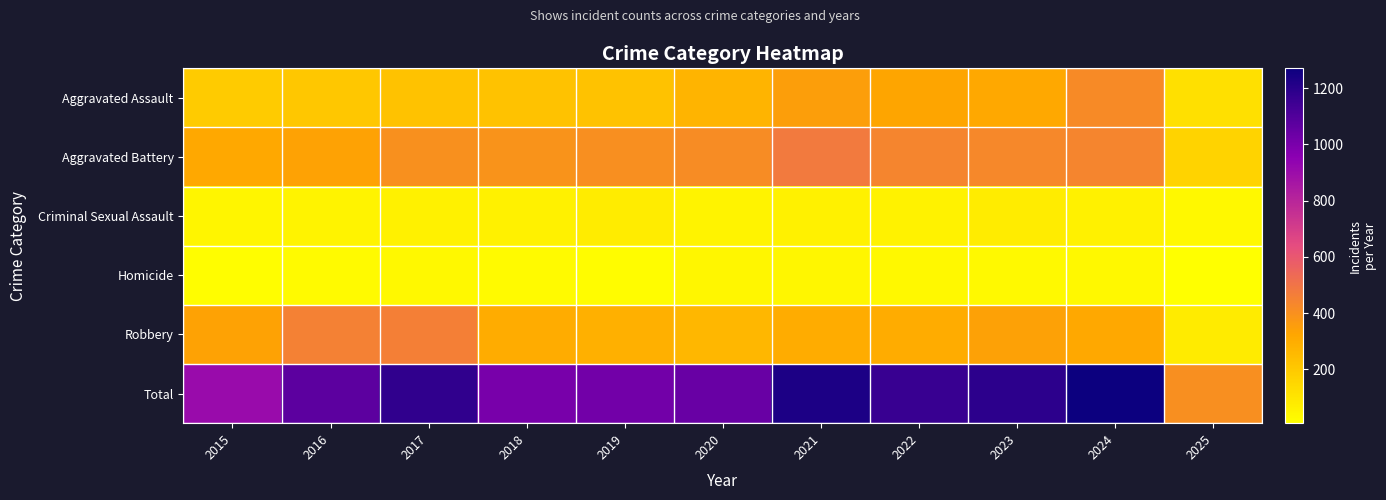

At how many categories does at least one series exceed 782?

10